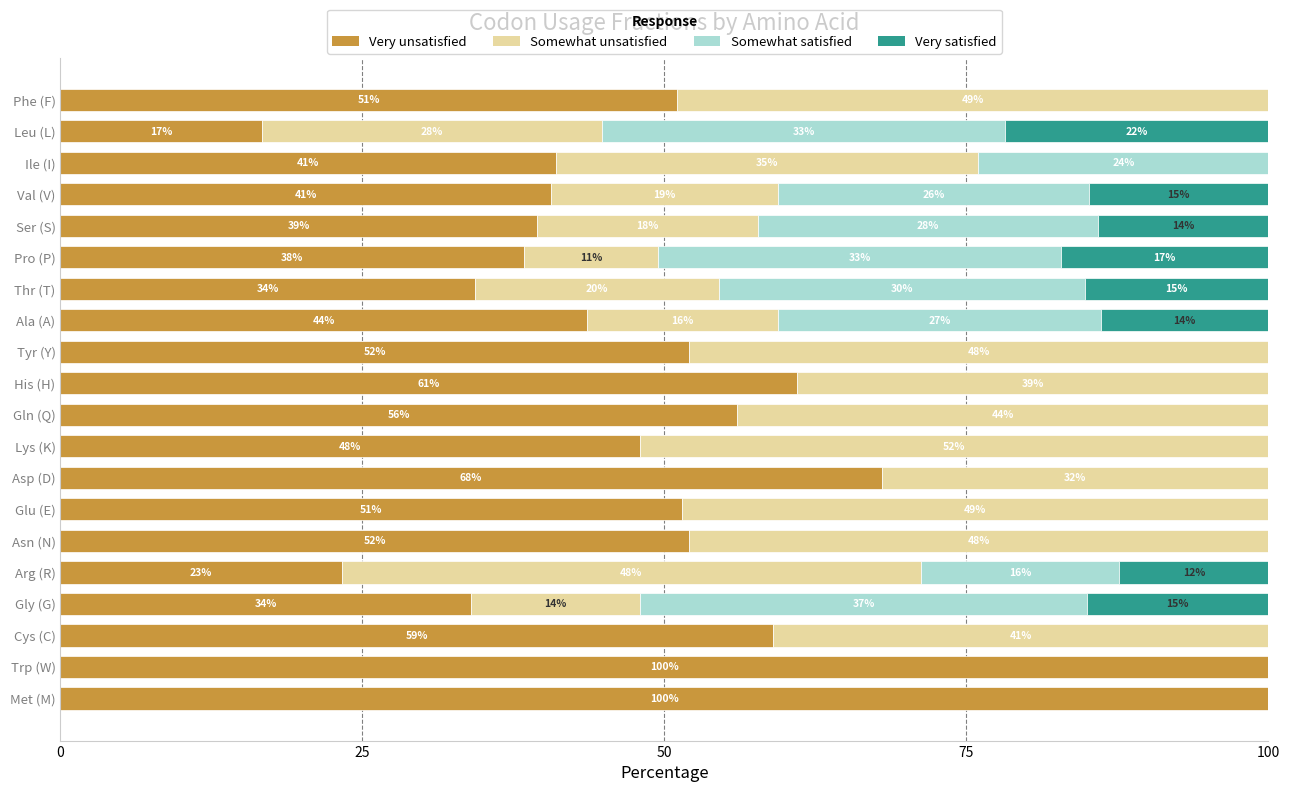

Read the Very unsatisfied value at Gln (Q).

56.0